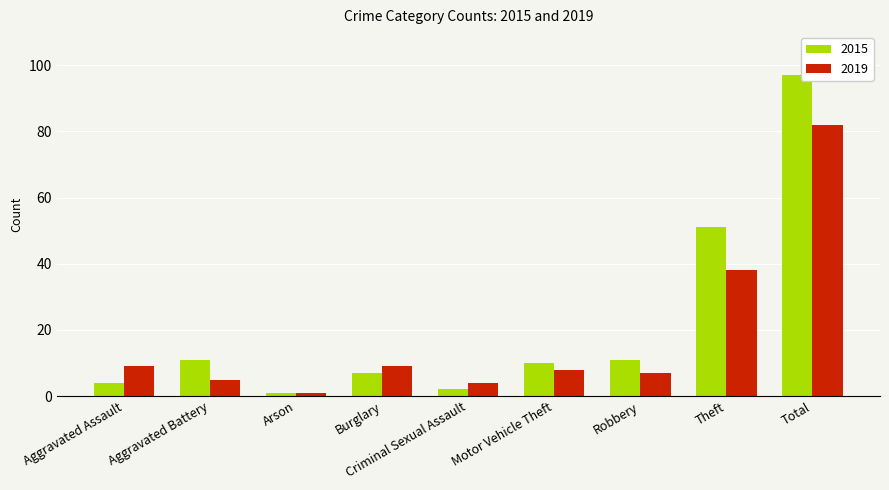

Which category has the lowest value in the 2015 series?

Arson